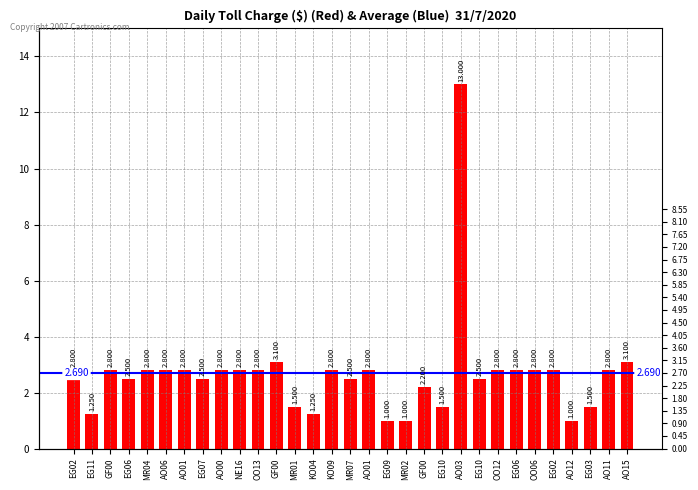

True or false: the data shows 1.2 at KO04.

True